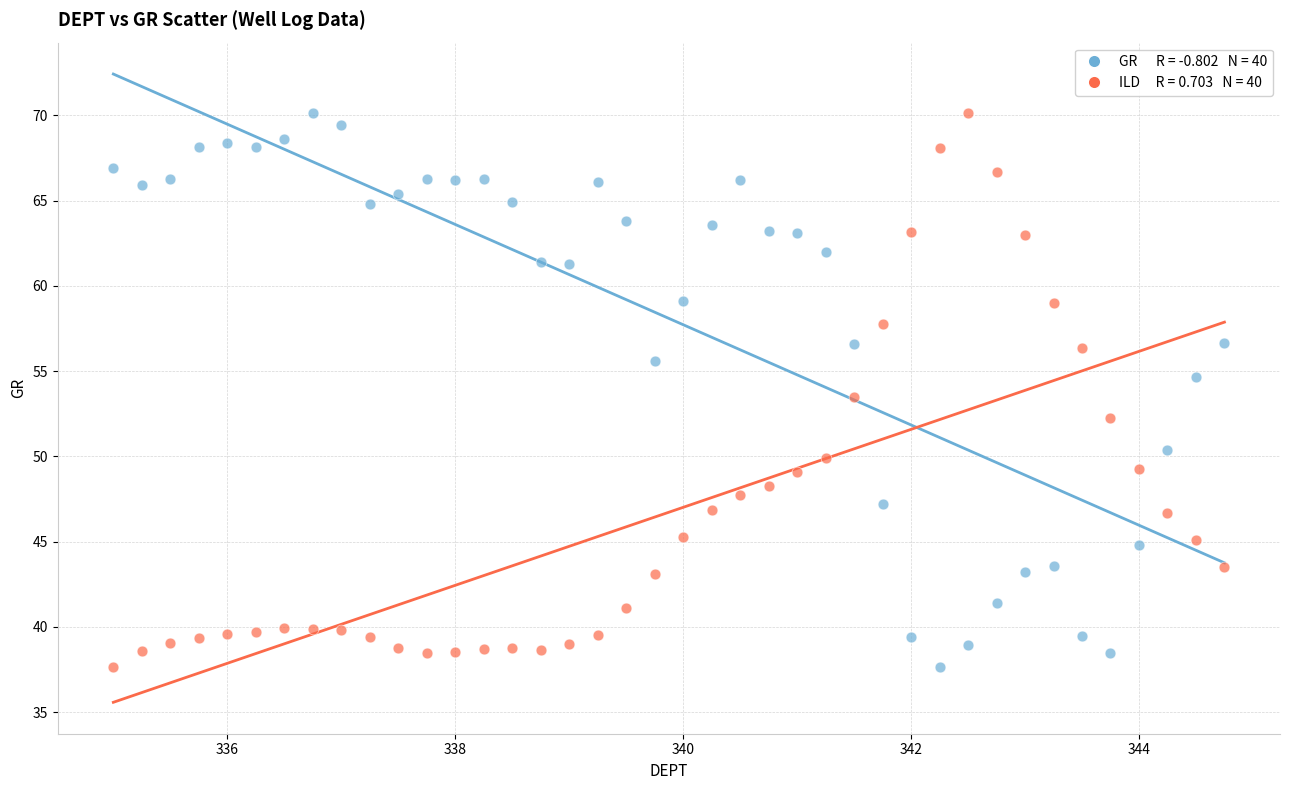

Across all data points, what is the range of X values (max minus min)?

9.8